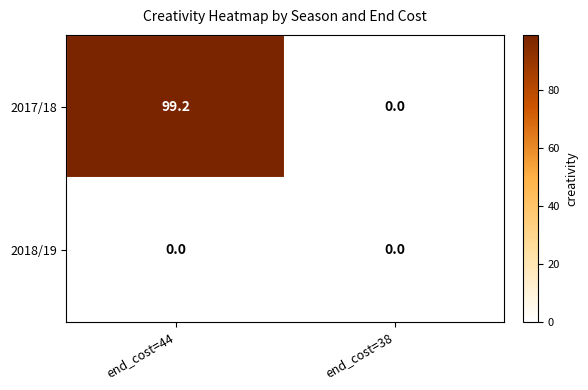

The 2017/18 series shows 174.8 at end_cost=44. True or false?

False